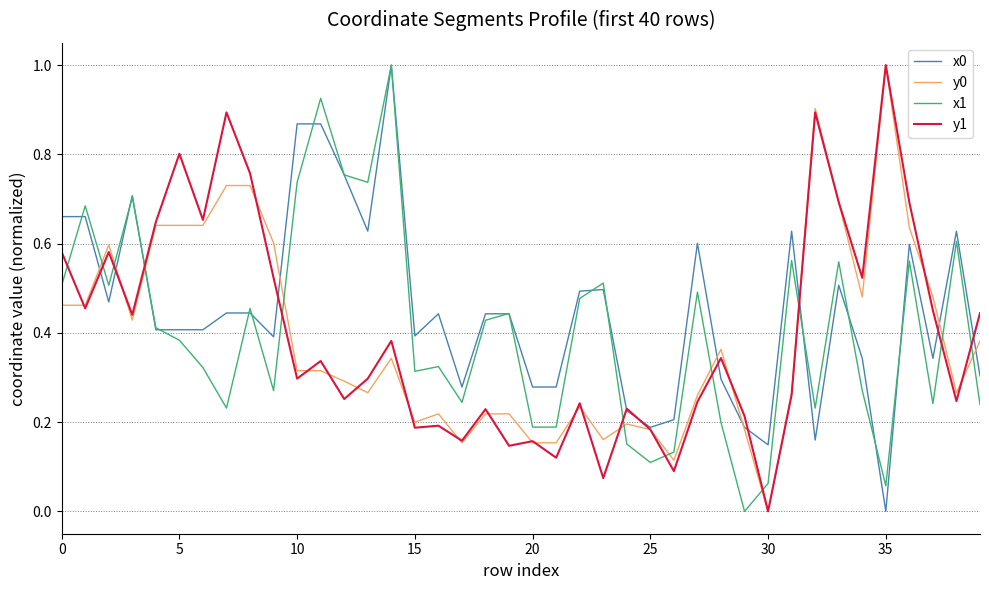

After their last crossing, which series has the higher values: y1 or x1?

y1